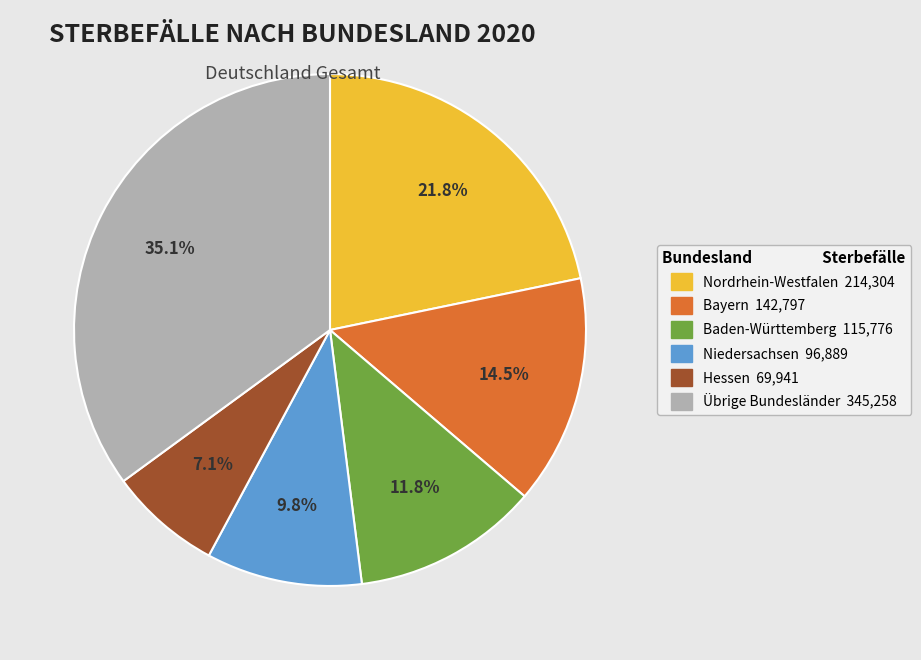

Is there a majority slice in this chart?

No